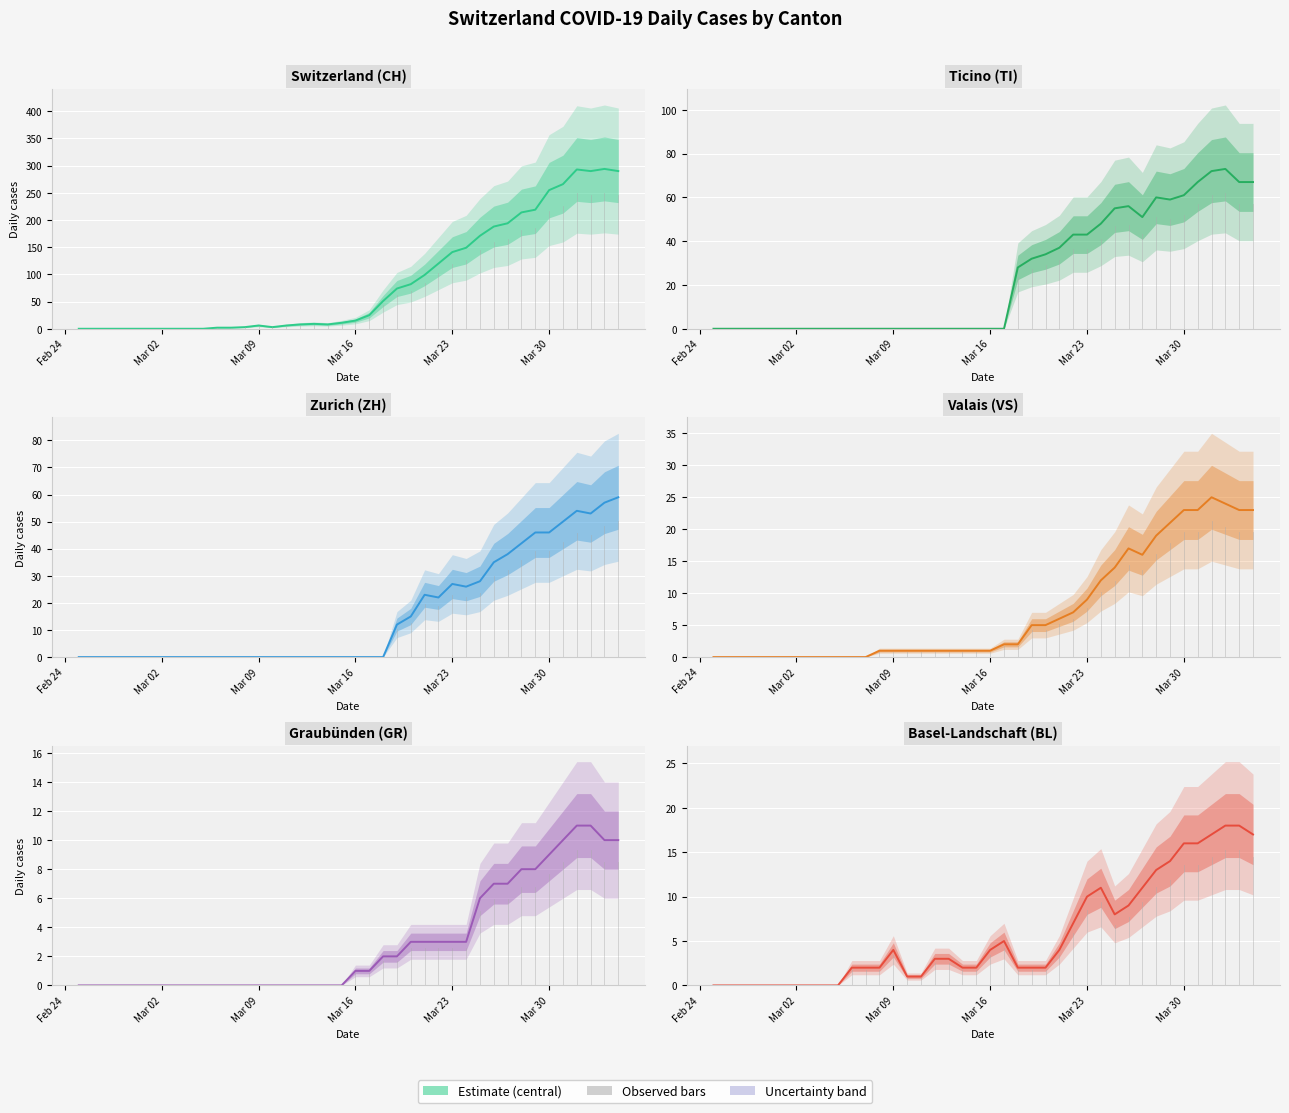

Which series has the largest total across all categories?

CH